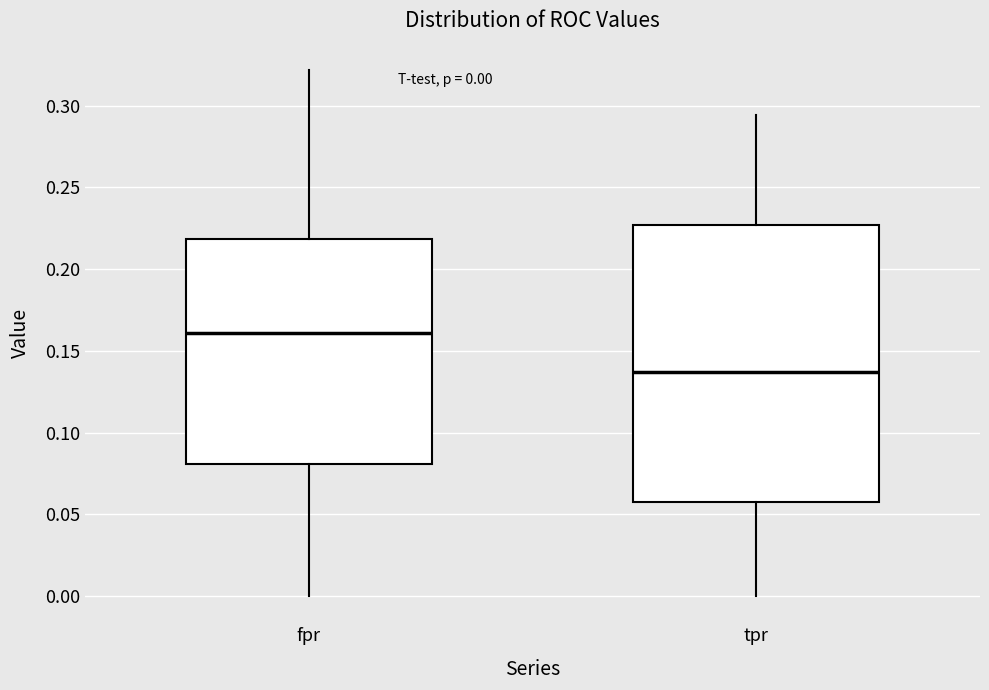

Which box is the tallest, from its lower edge to its upper edge?

tpr